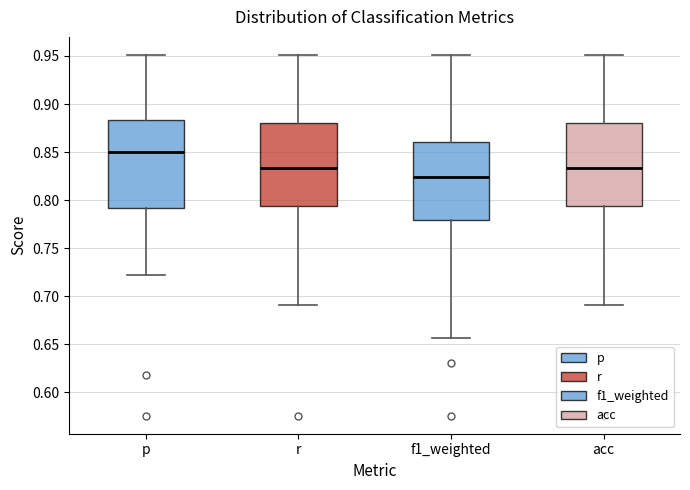

Comparing the boxes themselves (not the whiskers), which one is the tallest?

p